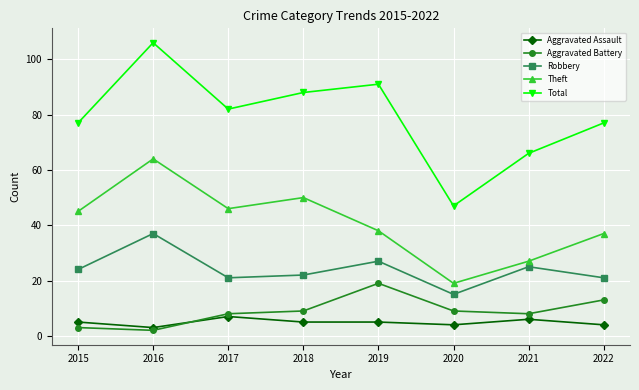

What is the average value of the Total series?

79